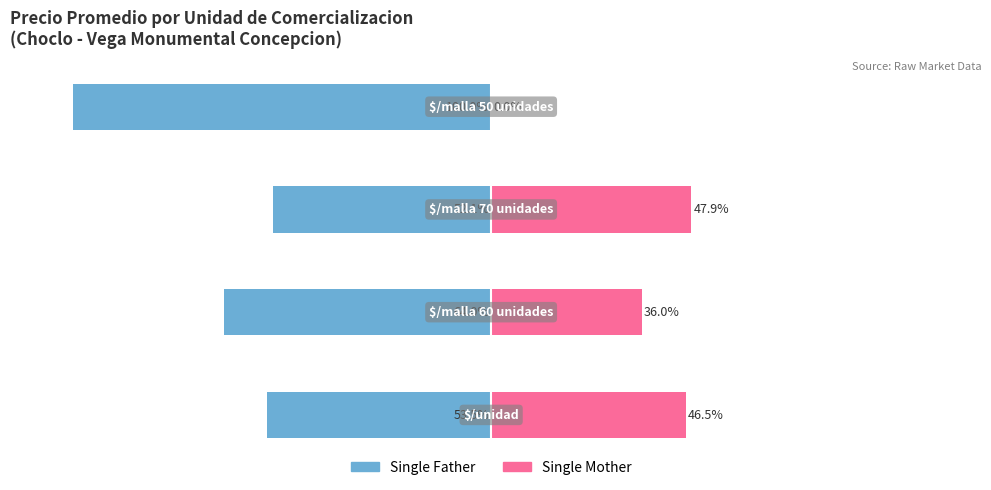

Is it true that Single Father equals -64.0 at −100?

True